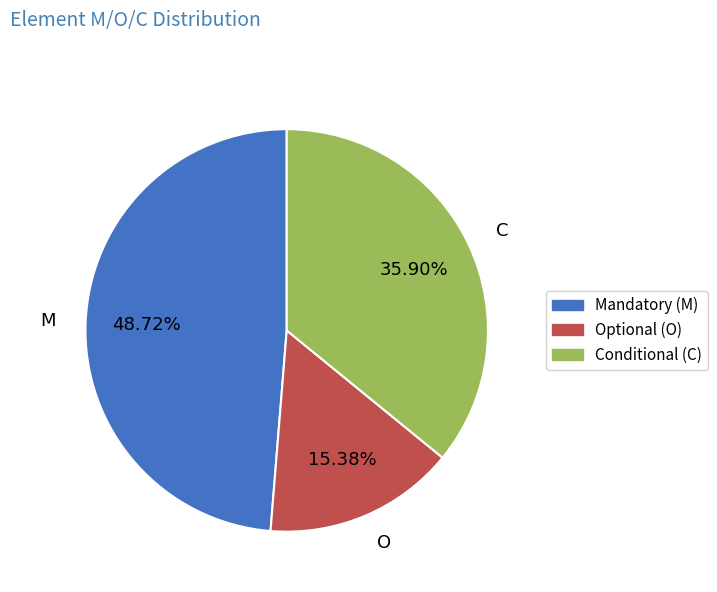

What is the smallest slice in the pie chart?

O